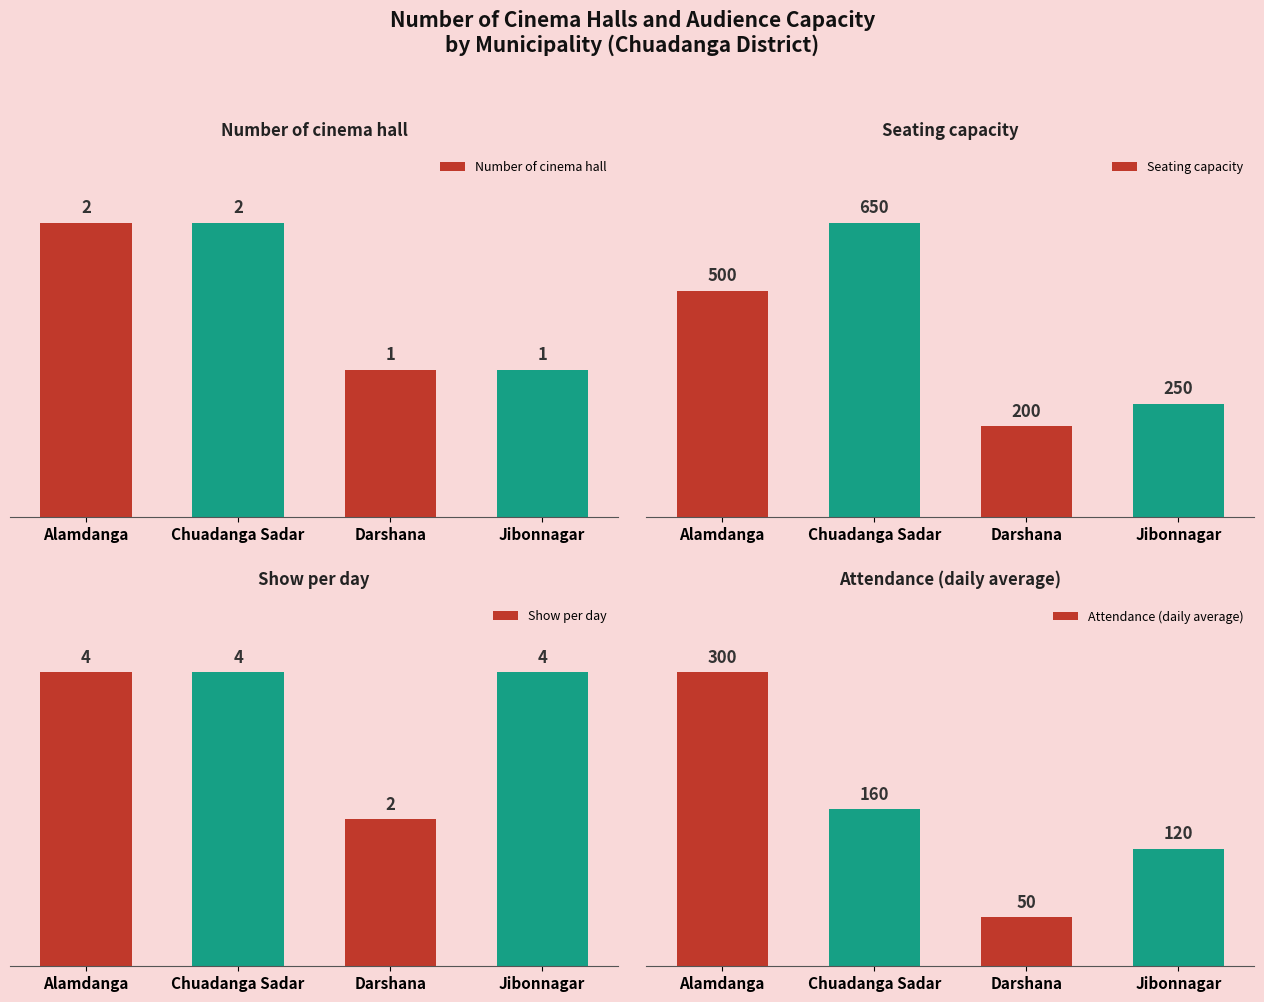

Reading right to left, extract all data points from this chart.

Number of cinema hall: 1	1	2	2
Seating capacity: 250	200	650	500
Show per day: 4	2	4	4
Attendance (daily average): 120	50	160	300